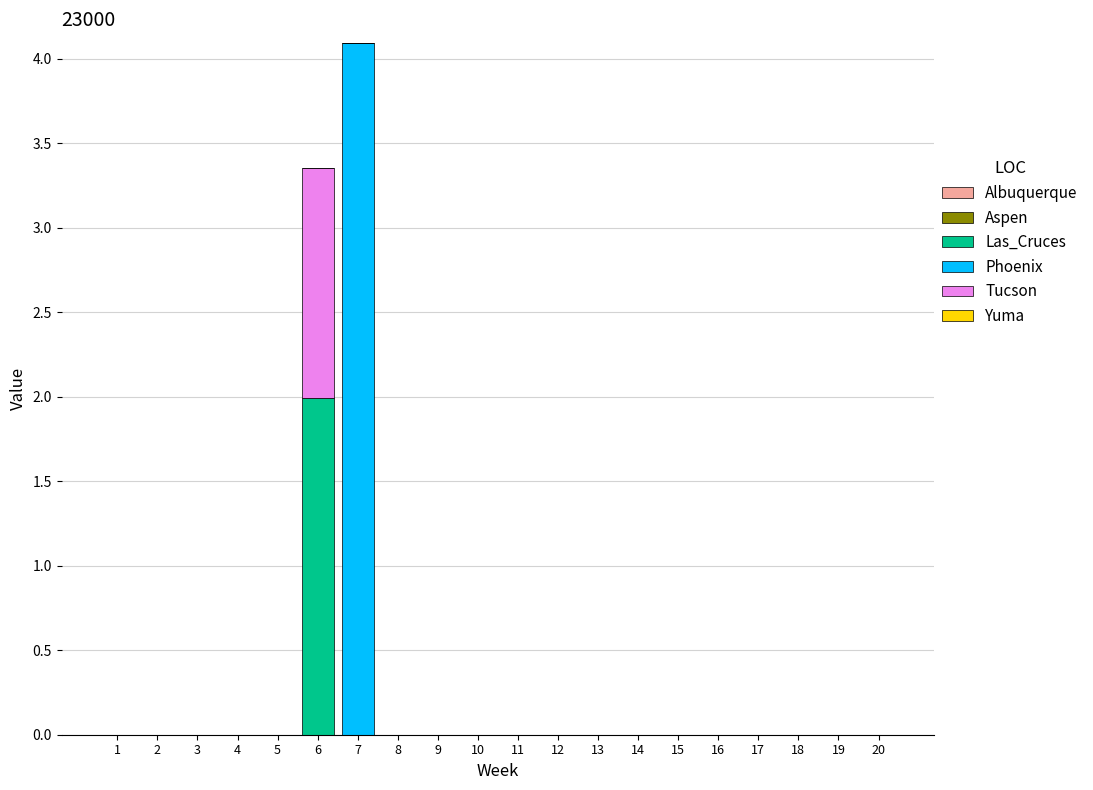

True or false: Las_Cruces has a value of 1.4 at 6.

False